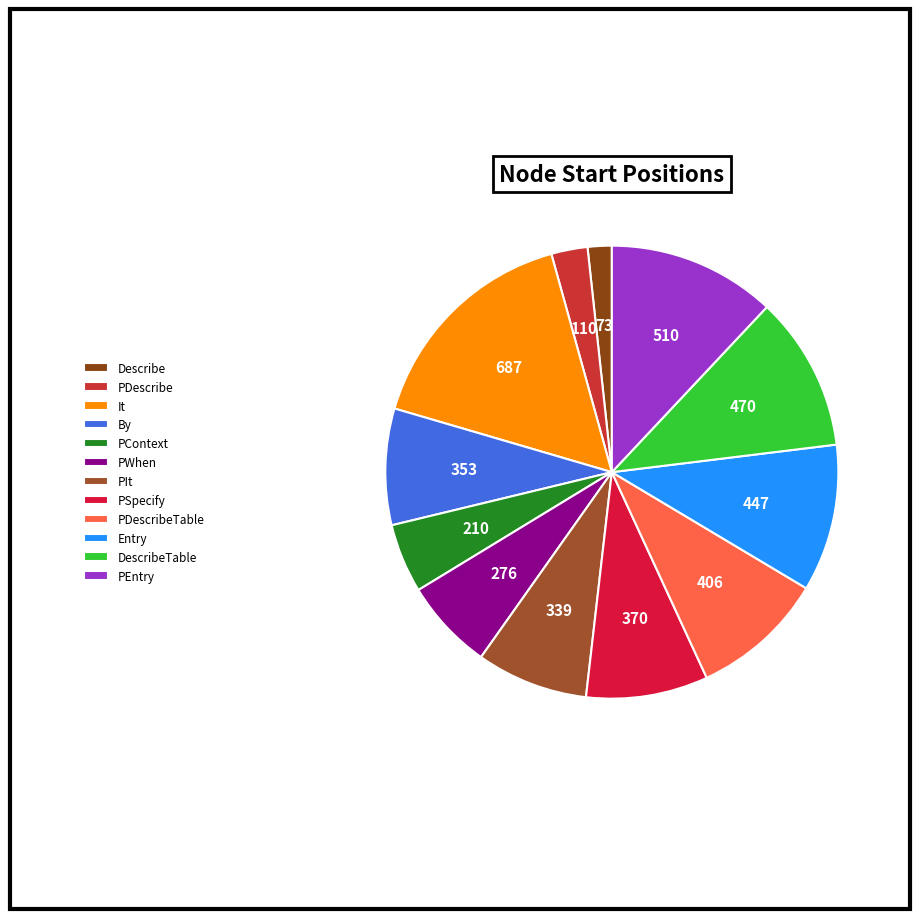

How many segments does this pie chart have?

12